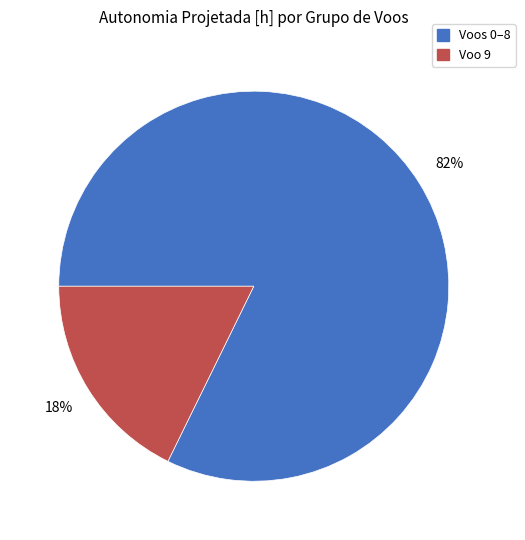

To the nearest percent, what is the average slice percentage?

50%